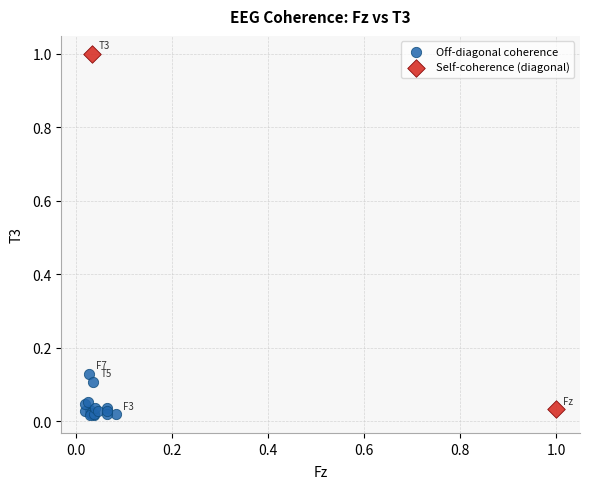

Which series reaches the minimum Y coordinate?

Off-diagonal coherence